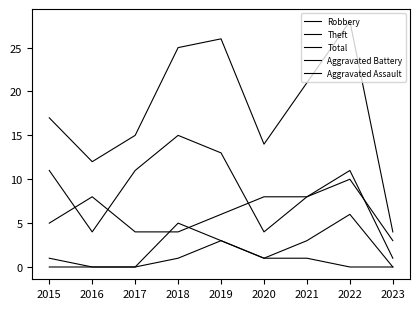

Is it true that Robbery equals 2 at 2021?

False